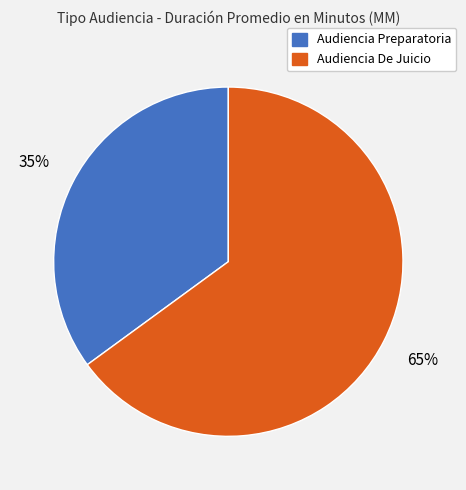

Between Audiencia De Juicio and Audiencia Preparatoria, which is larger?

Audiencia De Juicio